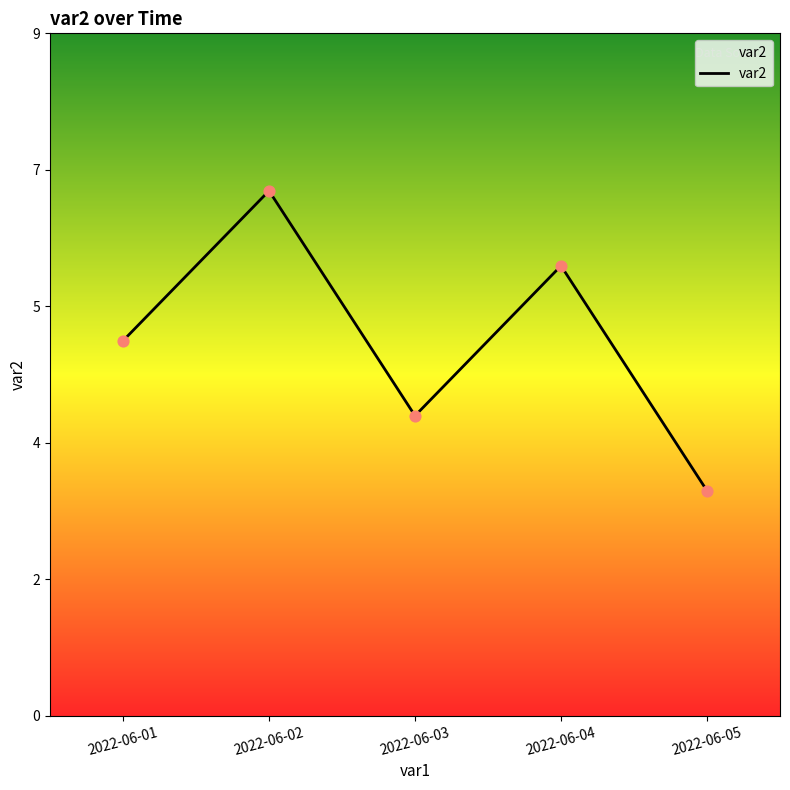

What is the ratio of the value at 2022-06-02 to the value at 2022-06-01?

1.4